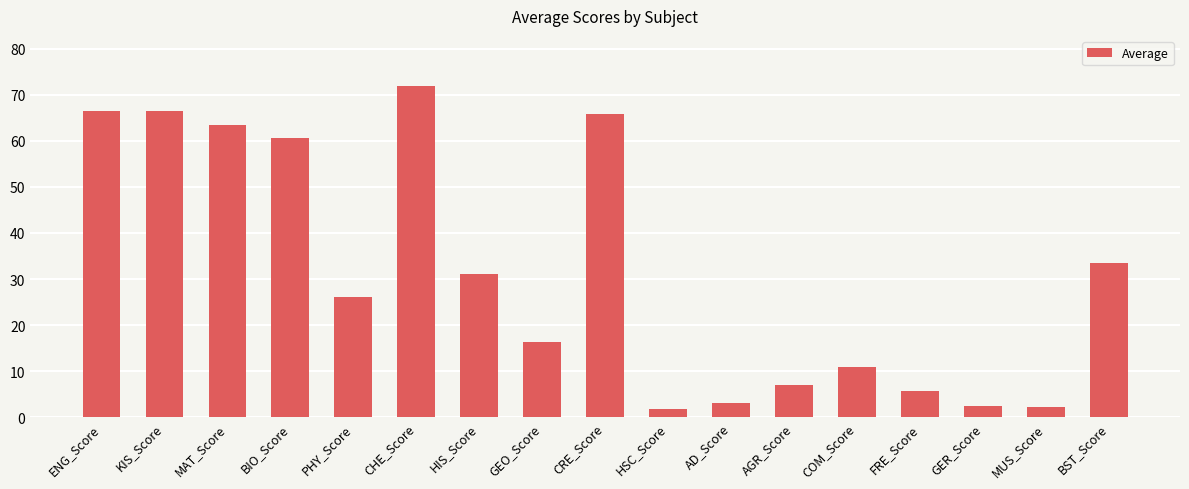

How many categories are shown in the chart?

17